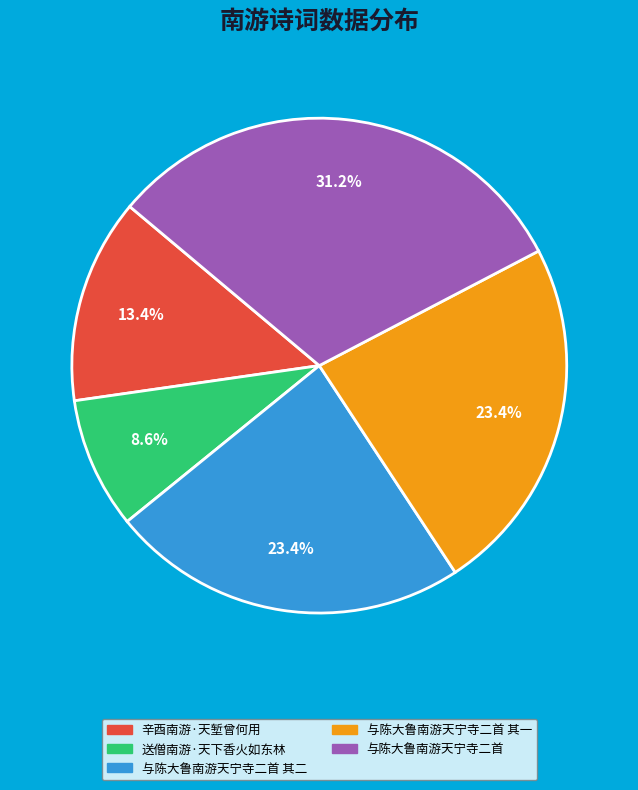

Does any single category account for the majority?

No